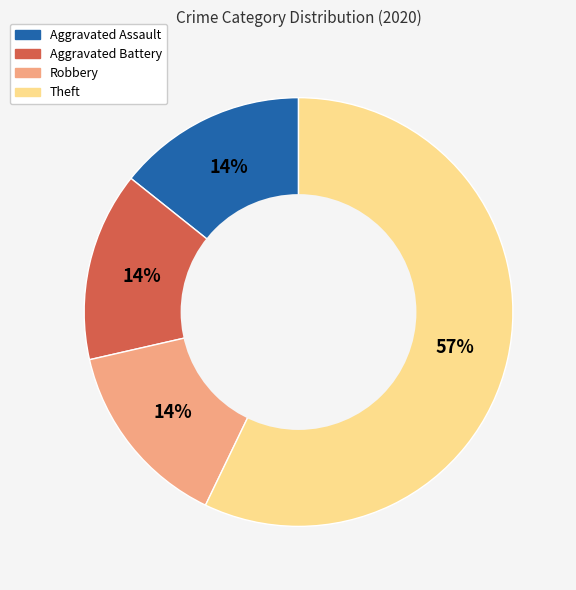

To the nearest percent, what is the average slice percentage?

25%